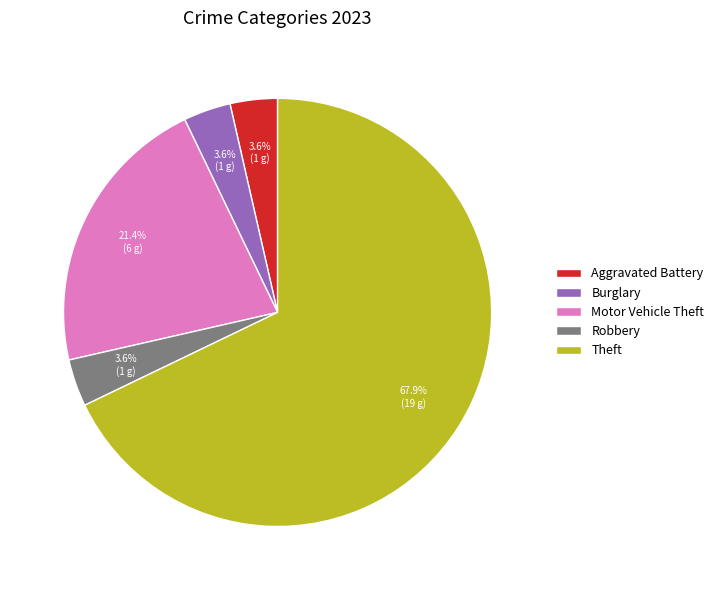

Which category has the biggest portion of the pie?

Theft